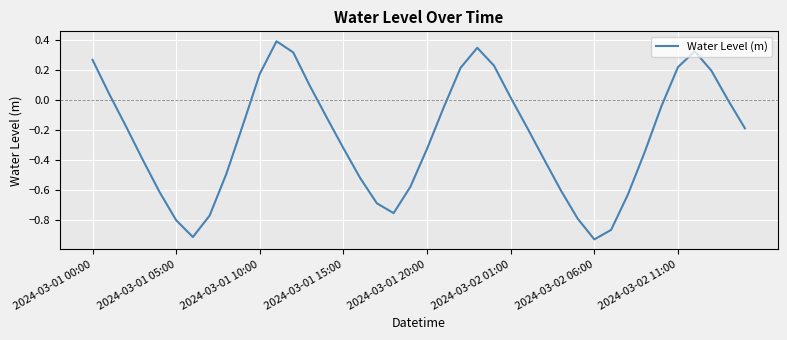

What is the difference between the maximum and minimum values?

1.3